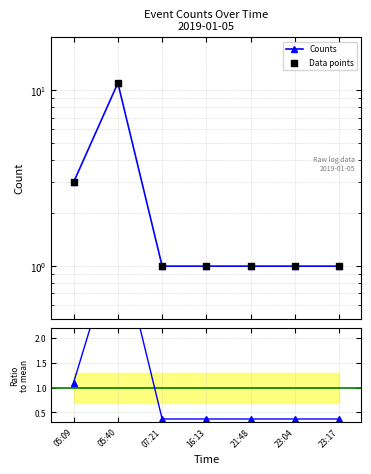

Which series has the widest spread of Y values?

Counts